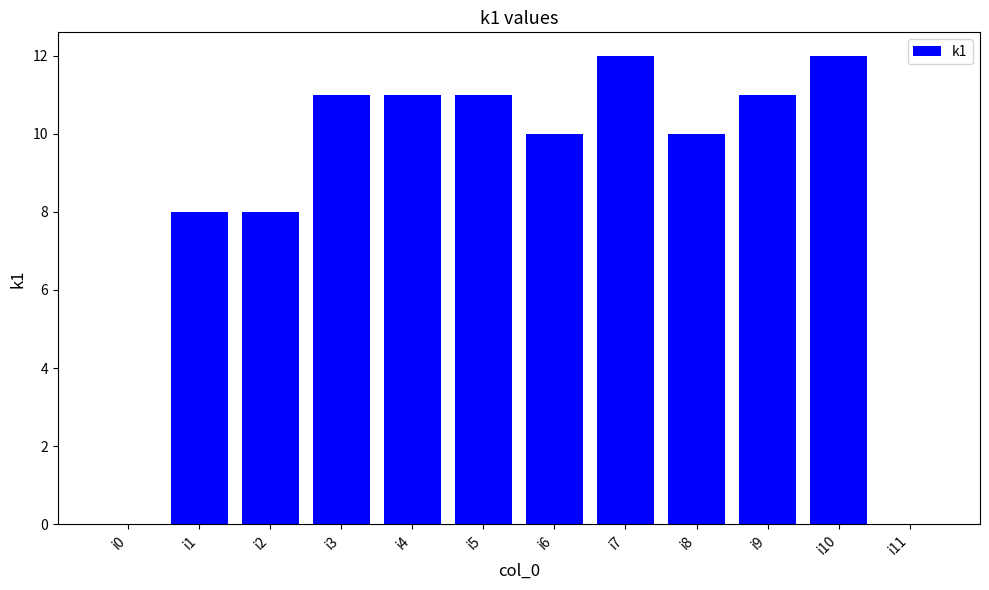

What is the difference between the values at i7 and i4?

1